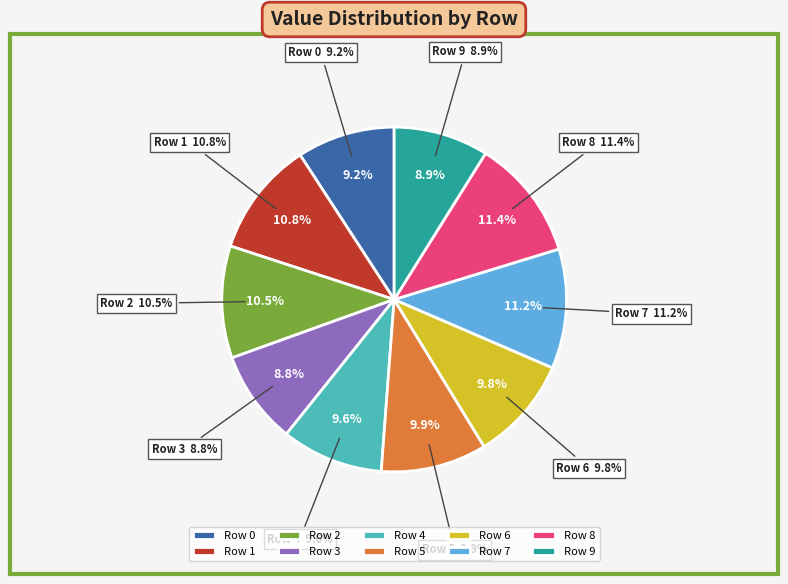

Is 7 the majority of the pie?

No